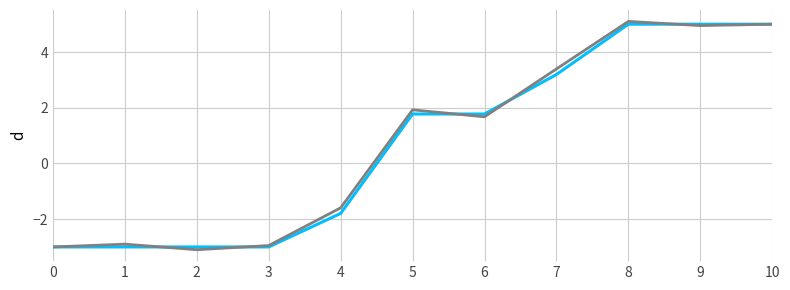

What is the total value across all series at 4?

-3.4